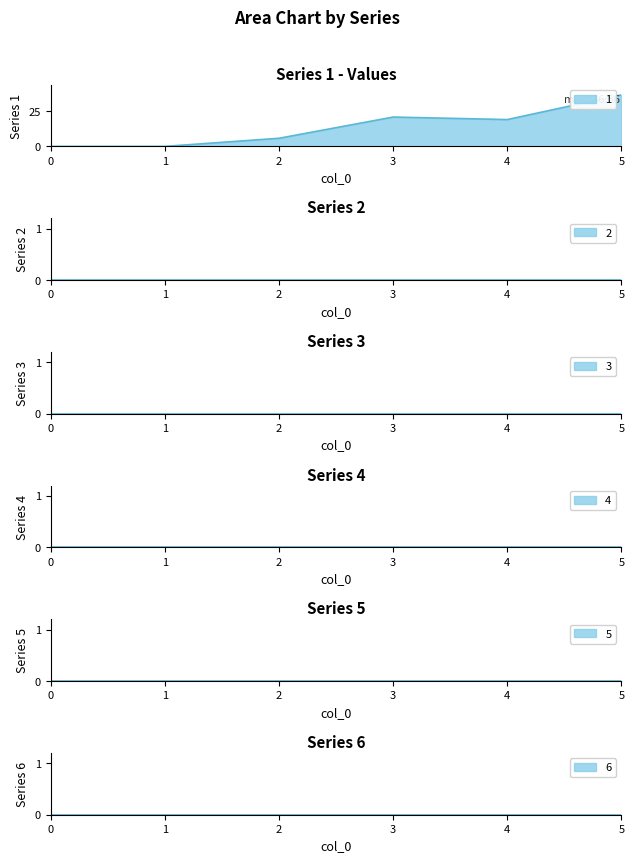

True or false: 4 has more than 1 interior local peaks.

False